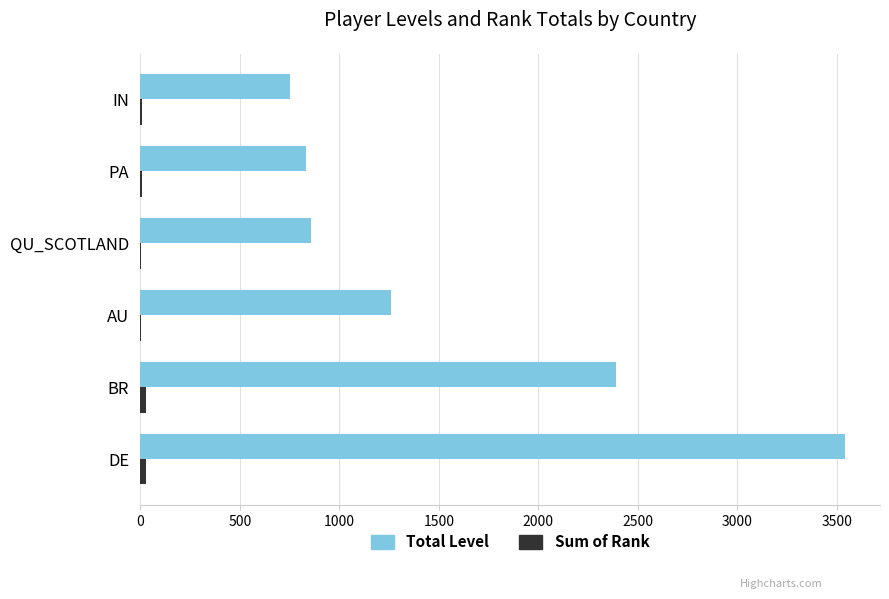

Between DE and IN, which series saw the biggest shift?

Total Level